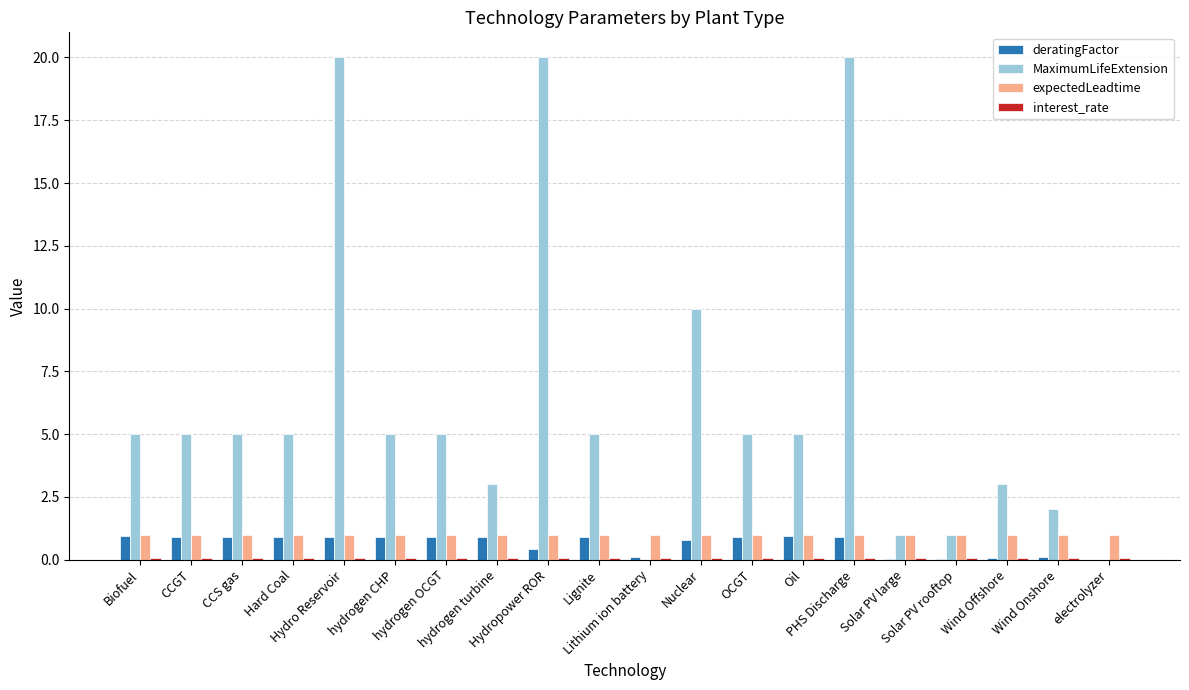

What is the sum of all deratingFactor values?

12.5